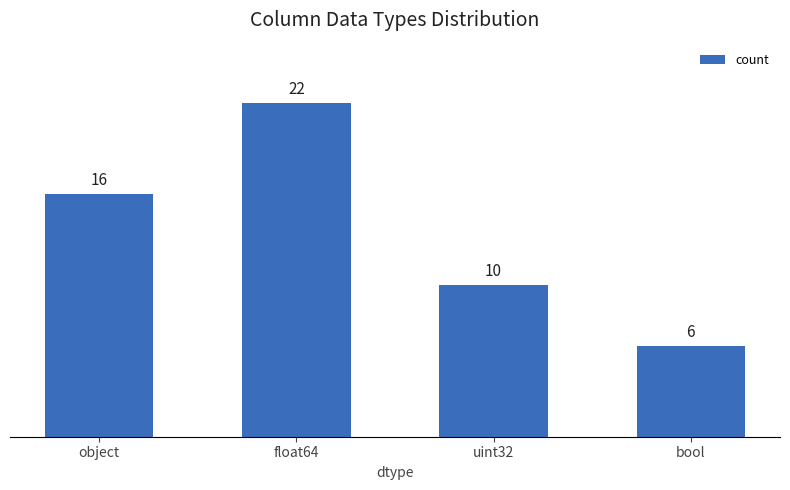

List the labels in order of value, largest first.

float64, object, uint32, bool